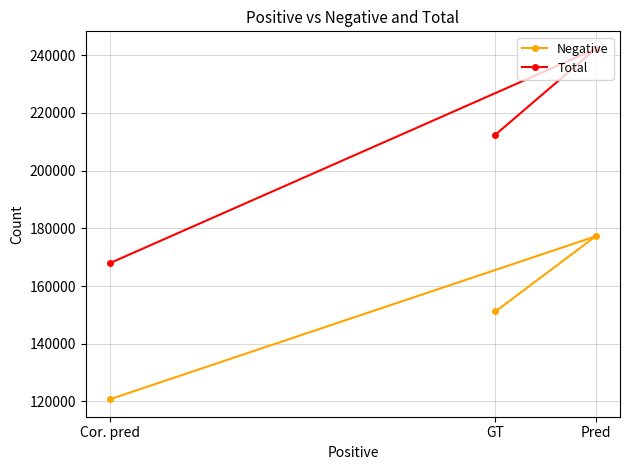

What is the smallest value displayed?

120769